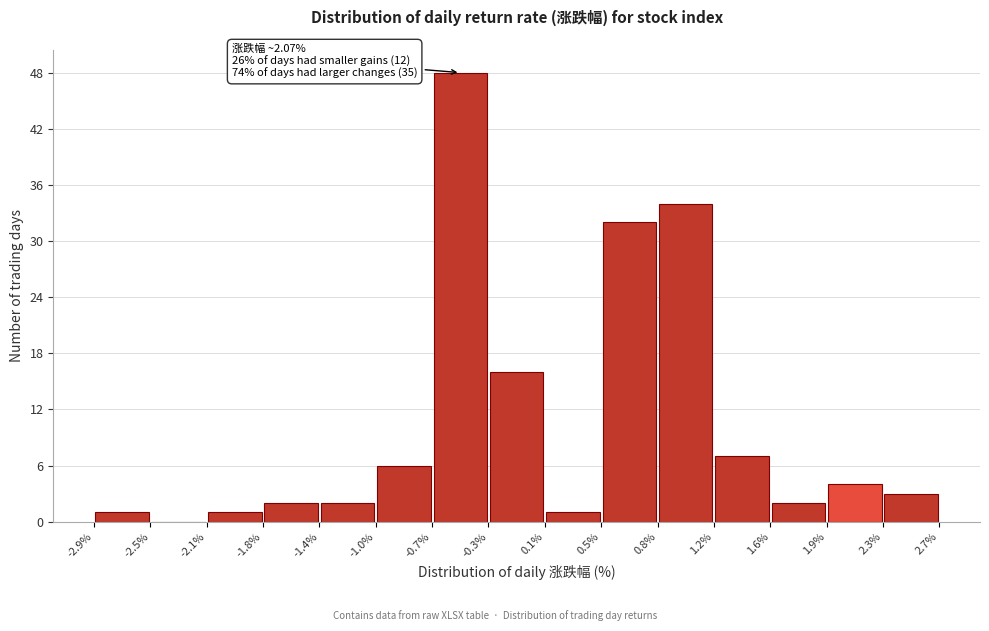

Over which range of the x-axis is the bar tallest?

-0.7% to -0.3%